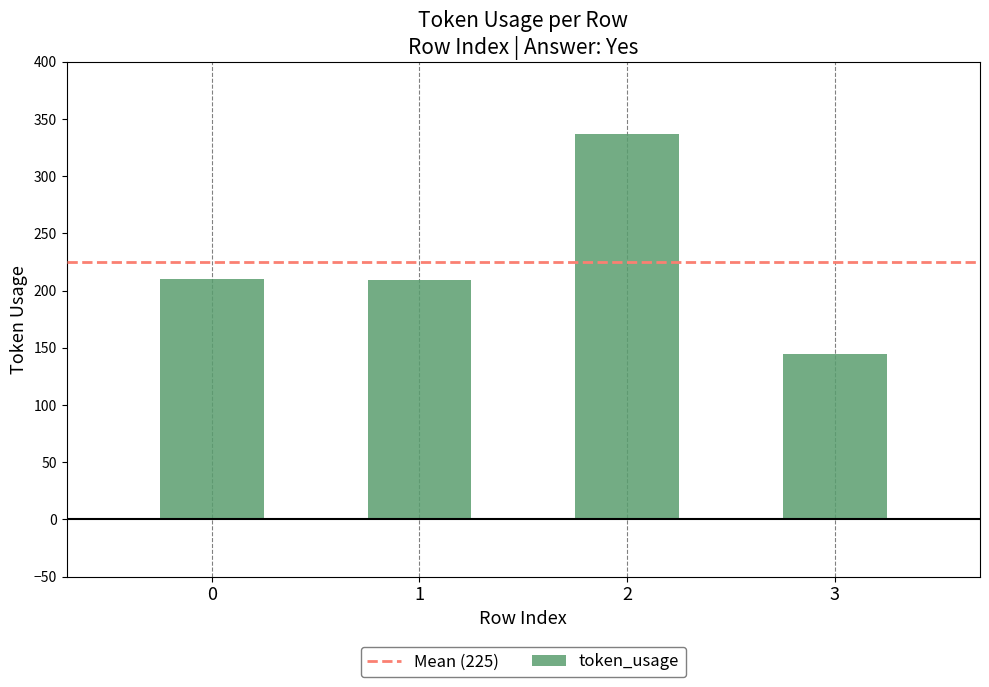

The value at 0 is 294. True or false?

False